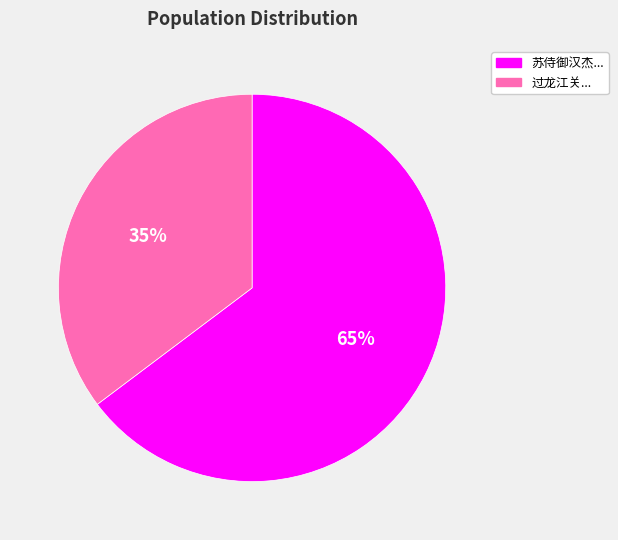

To the nearest percent, what is the average slice percentage?

50%